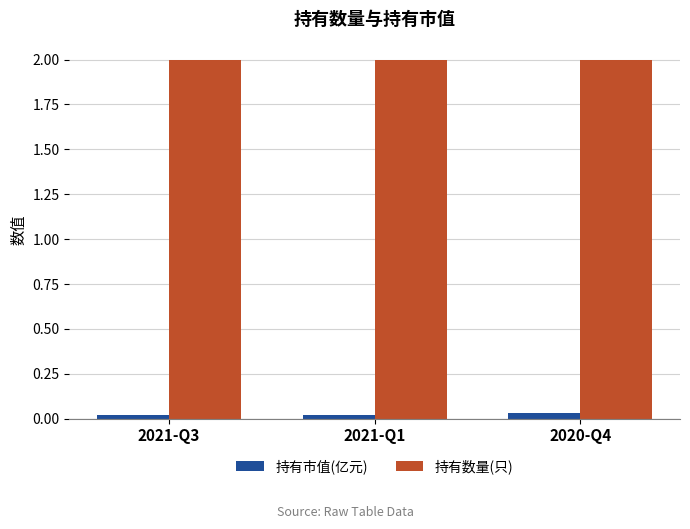

True or false: 持有数量(只) has a value of 3.3 at 2020-Q4.

False